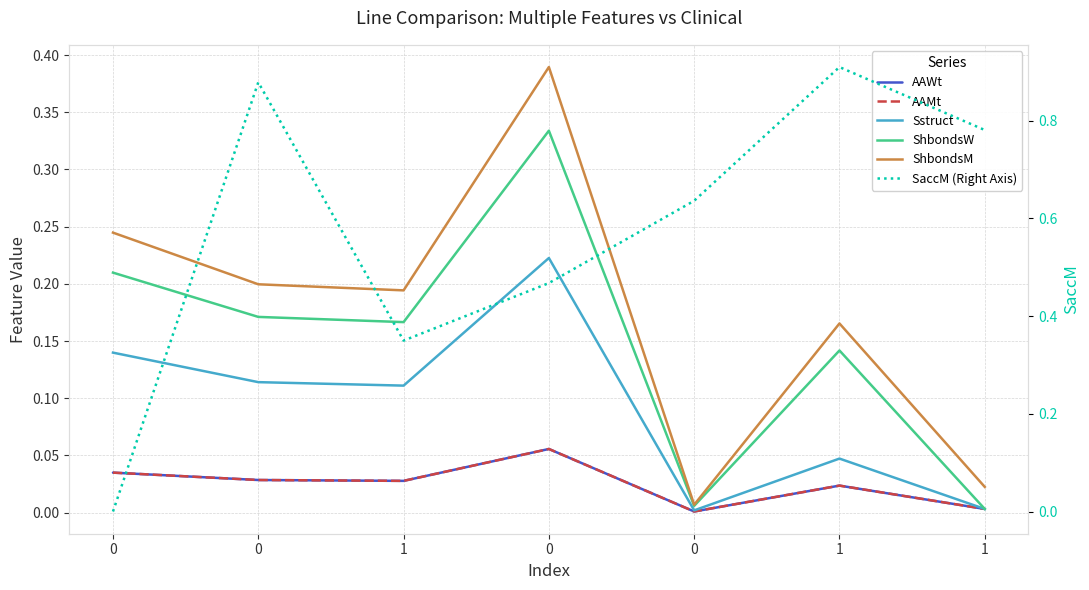

At which category does the chart reach its peak across all series?

1